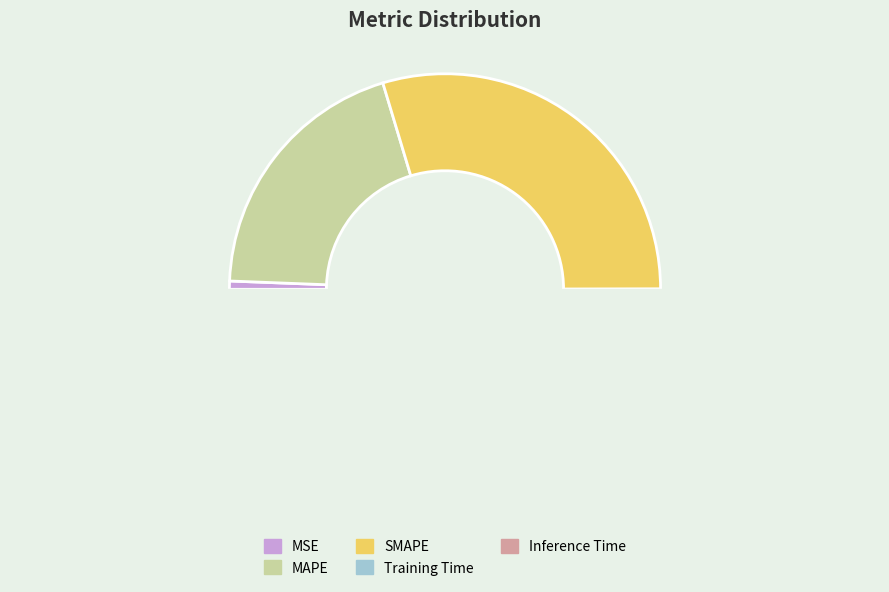

Is there a majority slice in this chart?

No